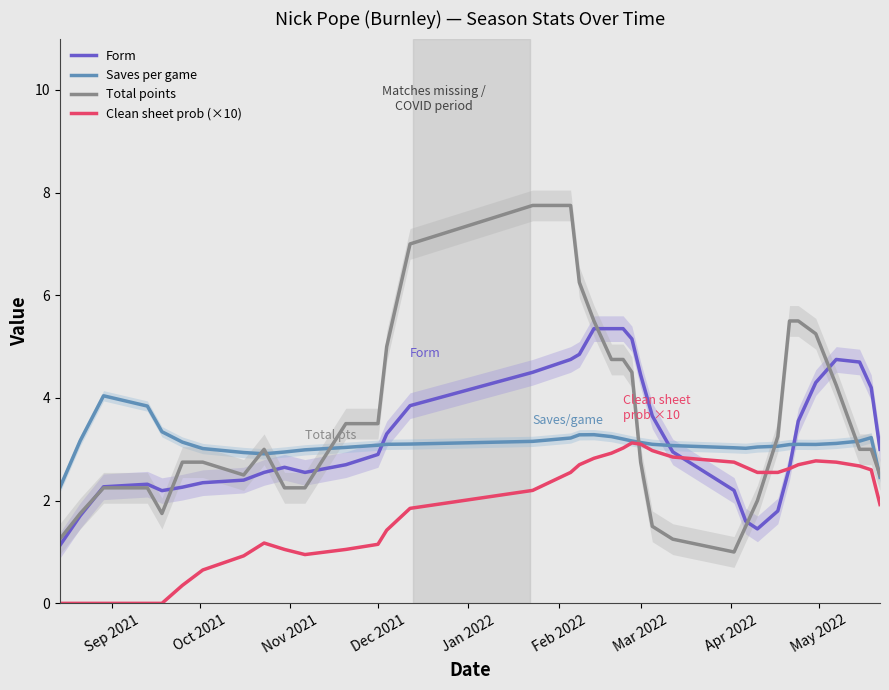

What is the minimum value for Total points?

1.0